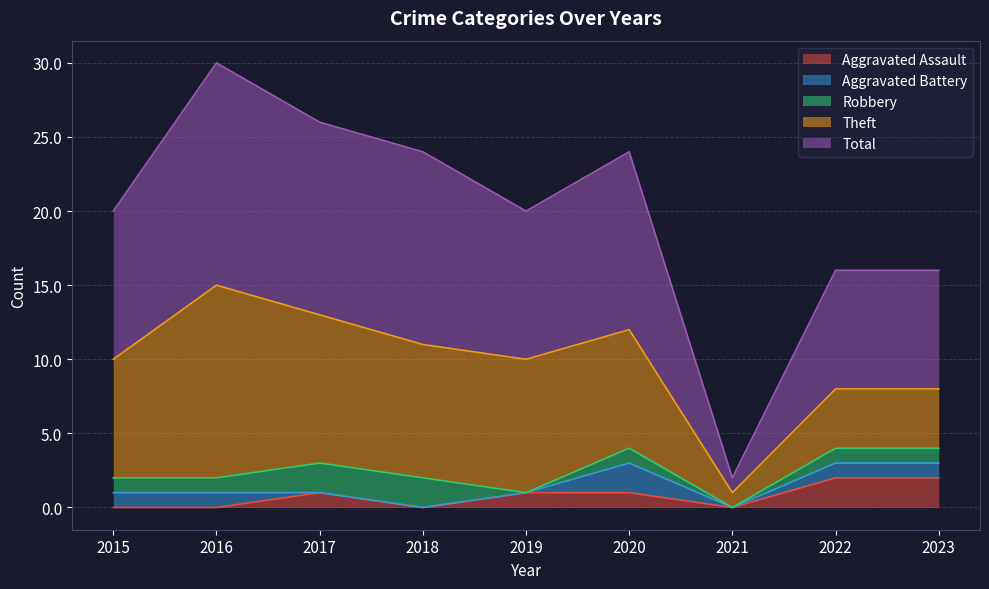

Reading left to right, list all the values displayed in this chart.

Aggravated Assault: 2015=0	2016=0	2017=1	2018=0	2019=1	2020=1	2021=0	2022=2	2023=2
Aggravated Battery: 2015=1	2016=1	2017=0	2018=0	2019=0	2020=2	2021=0	2022=1	2023=1
Robbery: 2015=1	2016=1	2017=2	2018=2	2019=0	2020=1	2021=0	2022=1	2023=1
Theft: 2015=8	2016=13	2017=10	2018=9	2019=9	2020=8	2021=1	2022=4	2023=4
Total: 2015=10	2016=15	2017=13	2018=13	2019=10	2020=12	2021=1	2022=8	2023=8